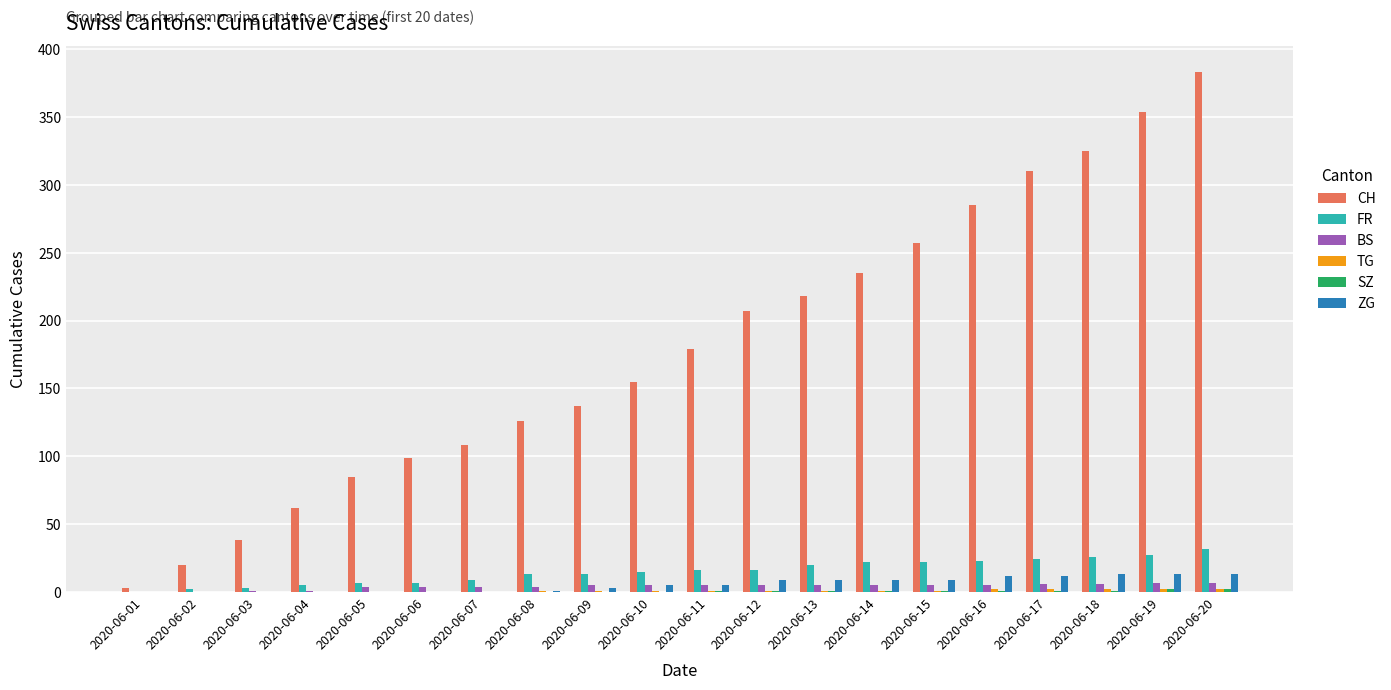

Count the number of data series in this chart.

6